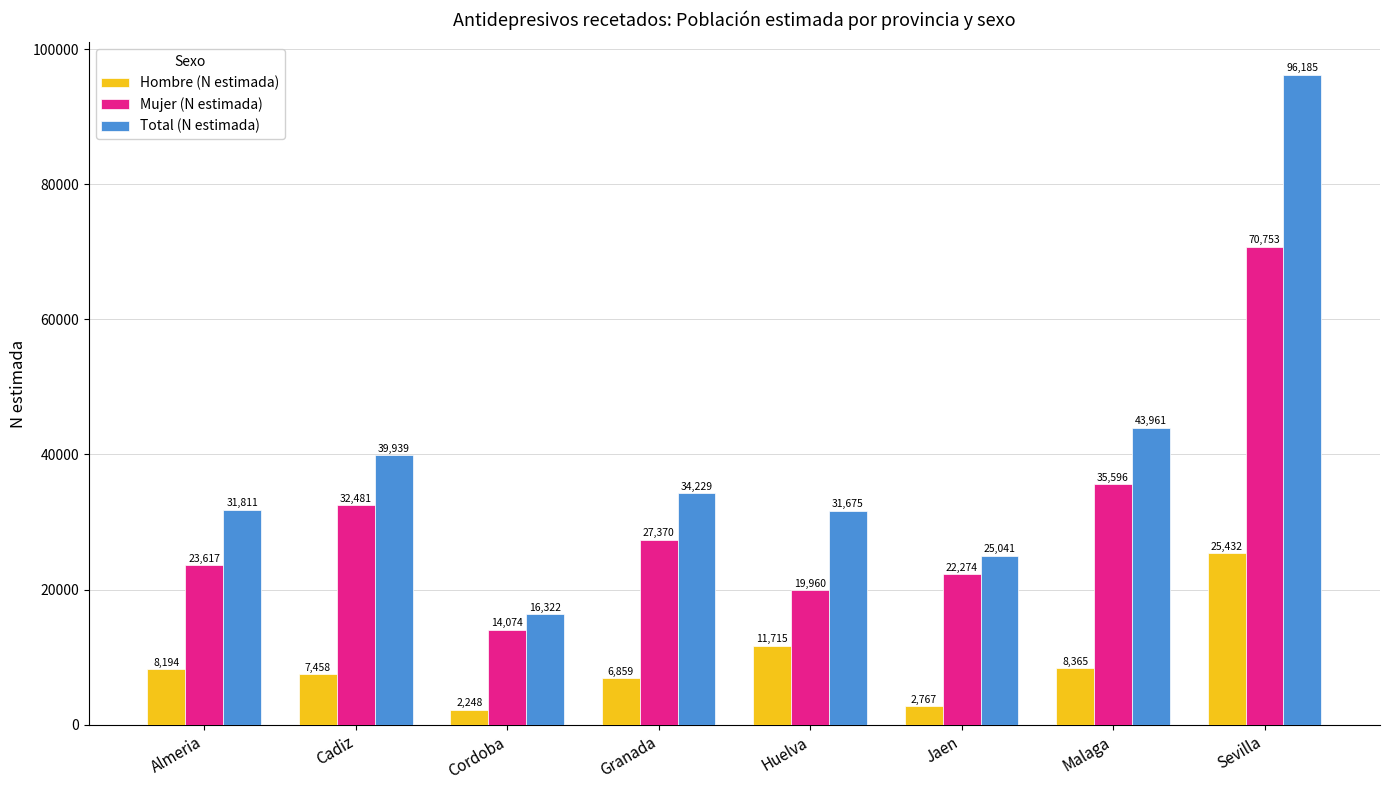

Which series has the largest total across all categories?

Total (N estimada)